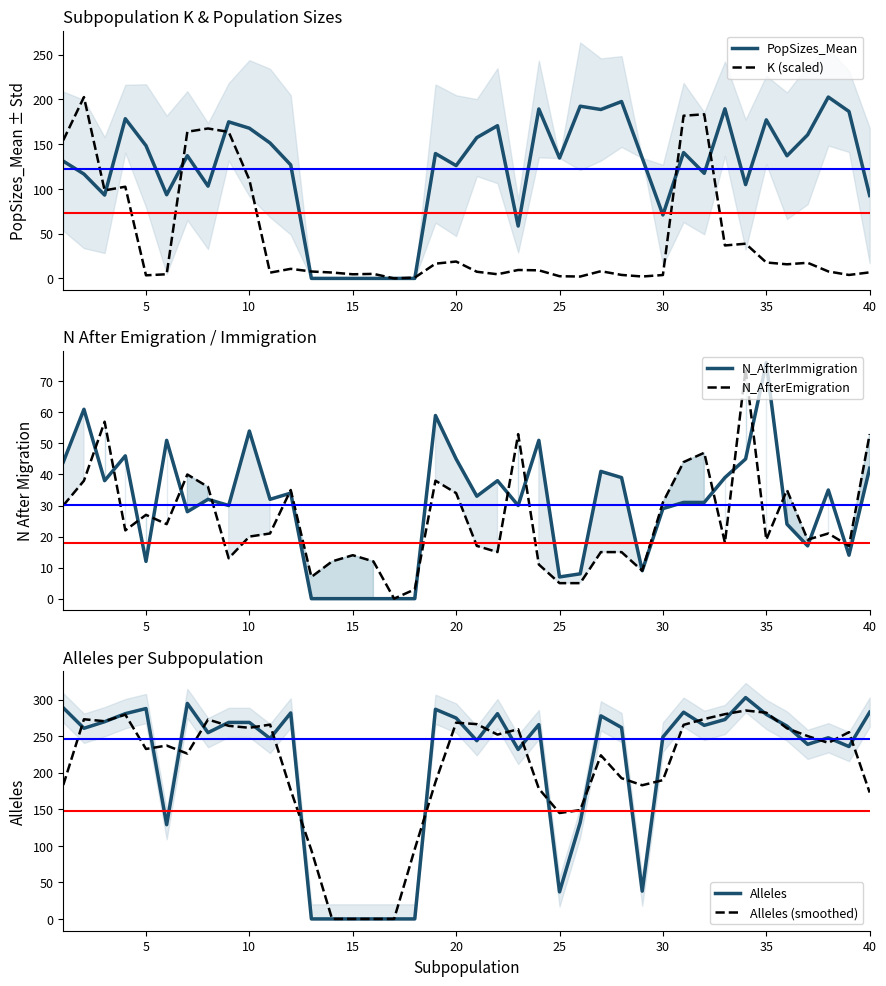

How many categories are shown in the chart?

40